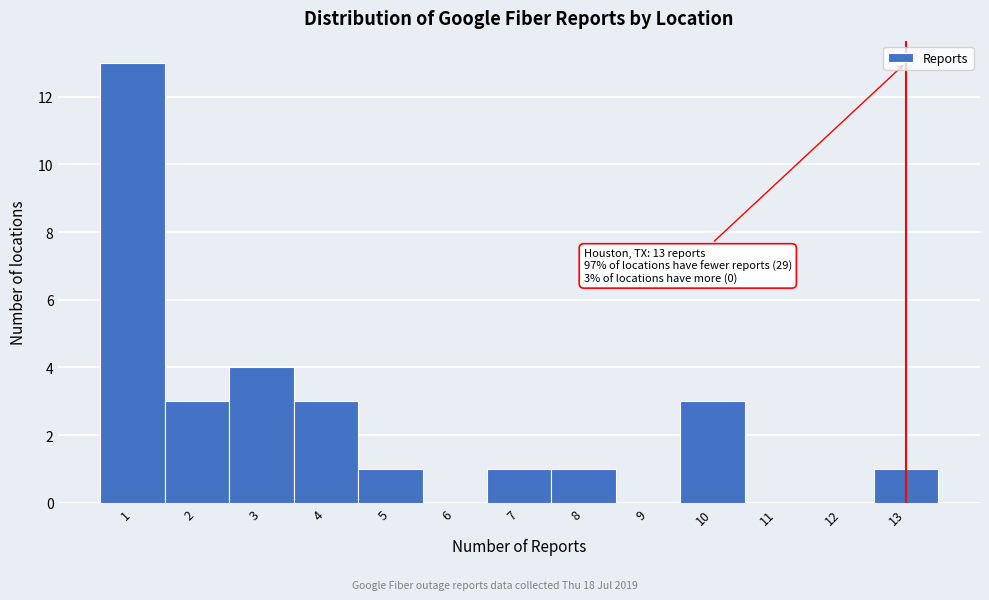

Which range on the x-axis has the tallest bar?

0.5 to 1.5